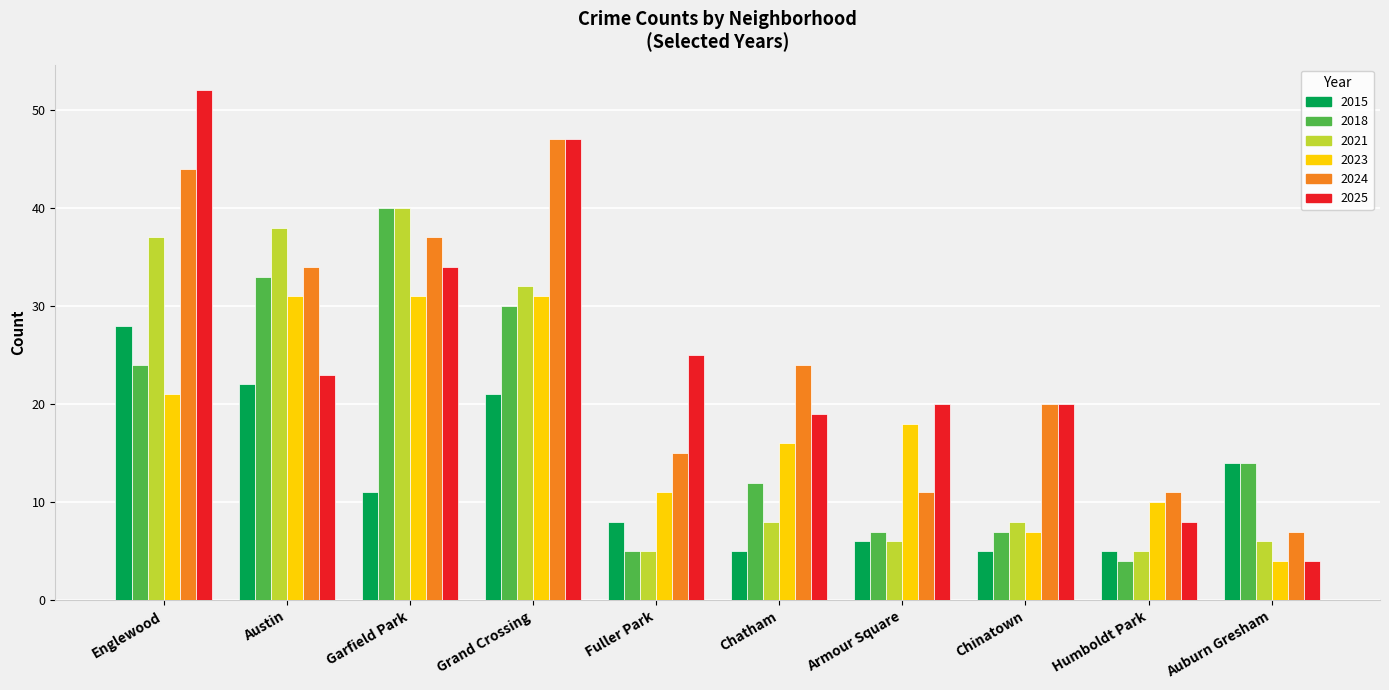

Is the value of 2018 at Grand Crossing greater than the value of 2024 at Auburn Gresham?

Yes